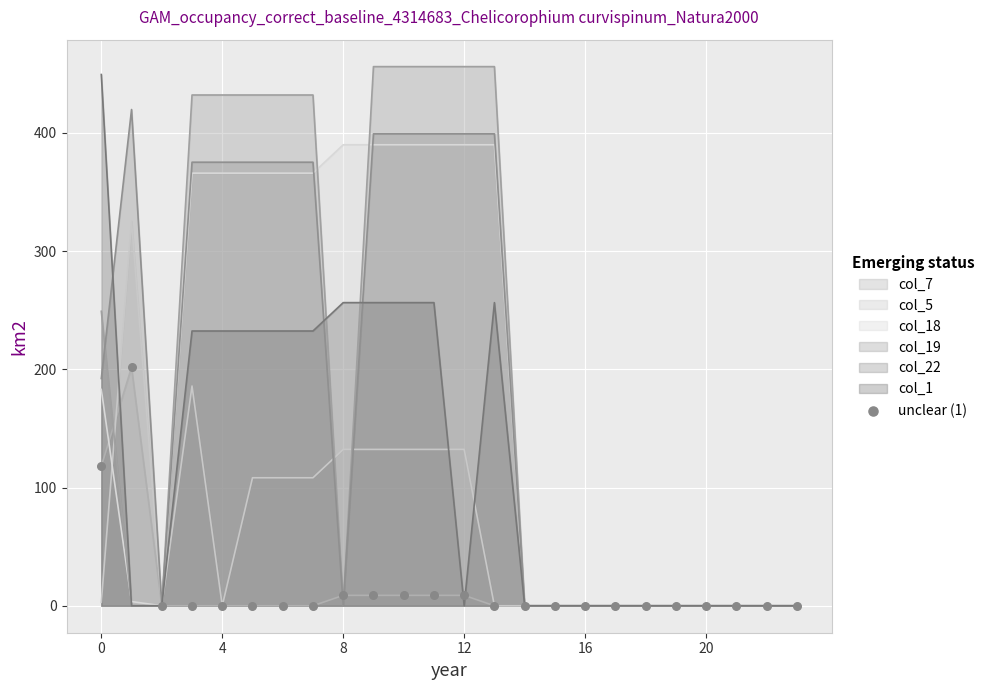

Which has a higher value, 23 or 10?

10